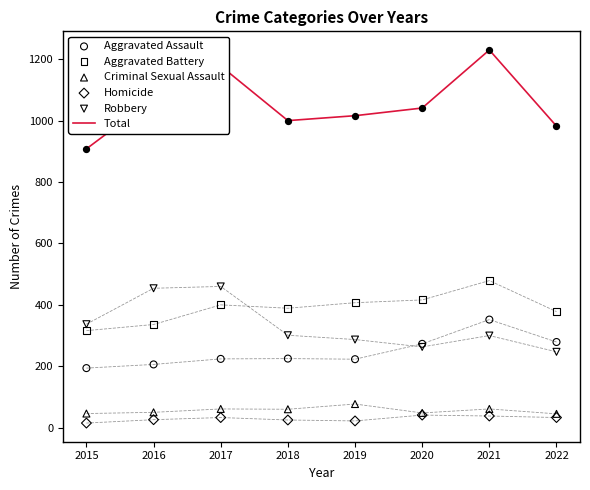

What are all the series names shown in the legend?

Total, Aggravated Assault, Aggravated Battery, Criminal Sexual Assault, Homicide, Robbery